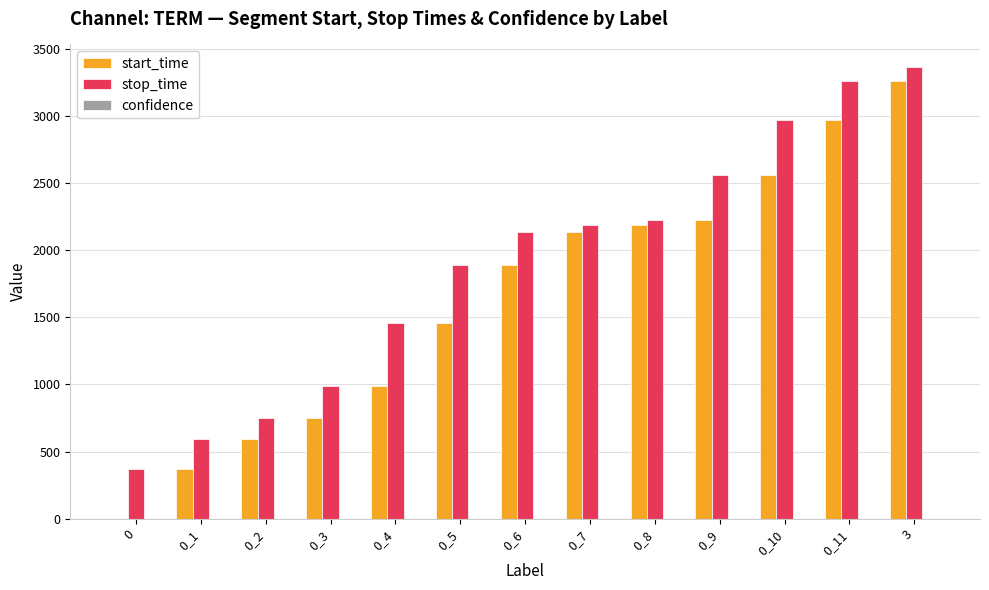

At which category is the sum across all series the highest?

3